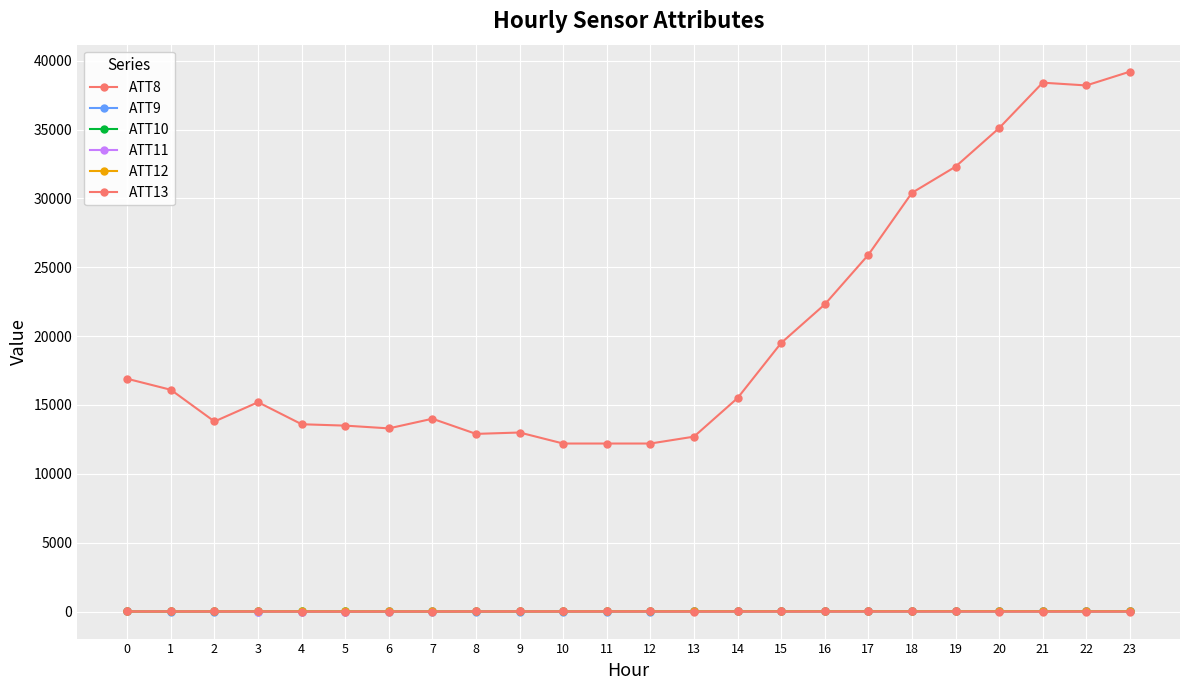

How many series are shown in this chart?

6